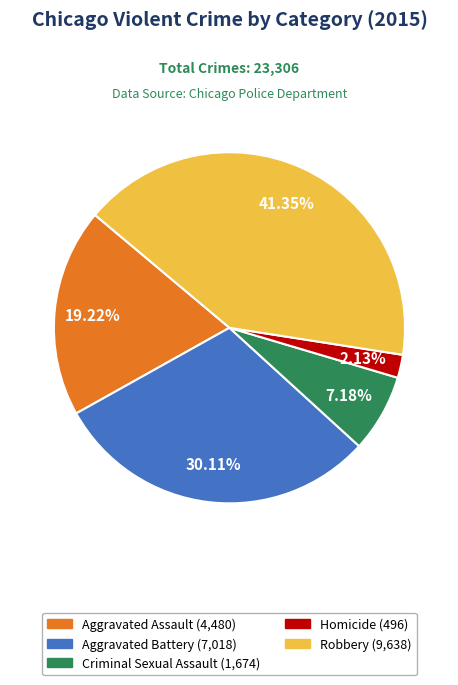

Combined, what portion of the pie is Aggravated Assault and Aggravated Battery?

49.3%